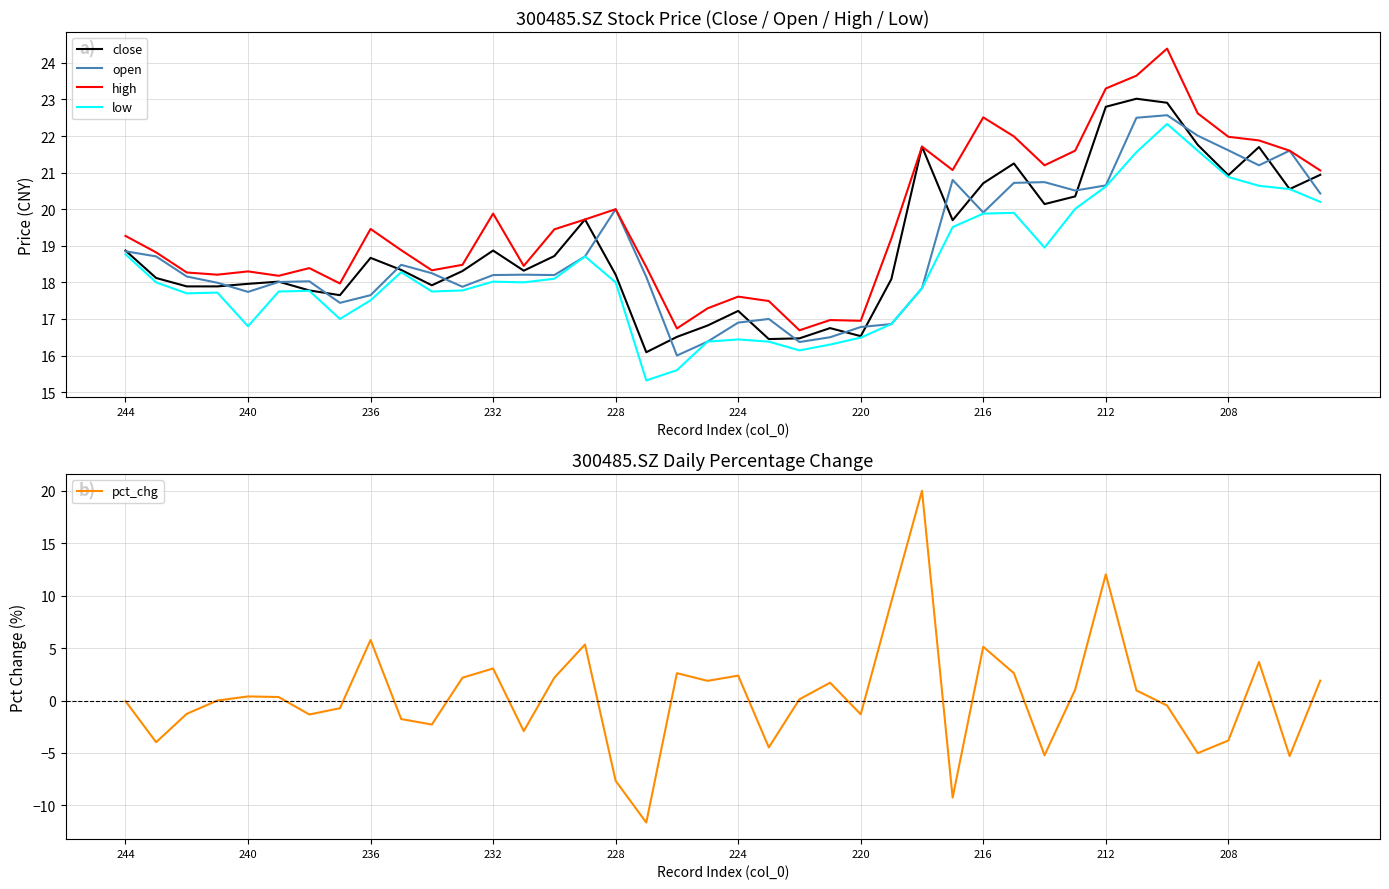

What are all the series names shown in the legend?

close, open, high, low, pct_chg